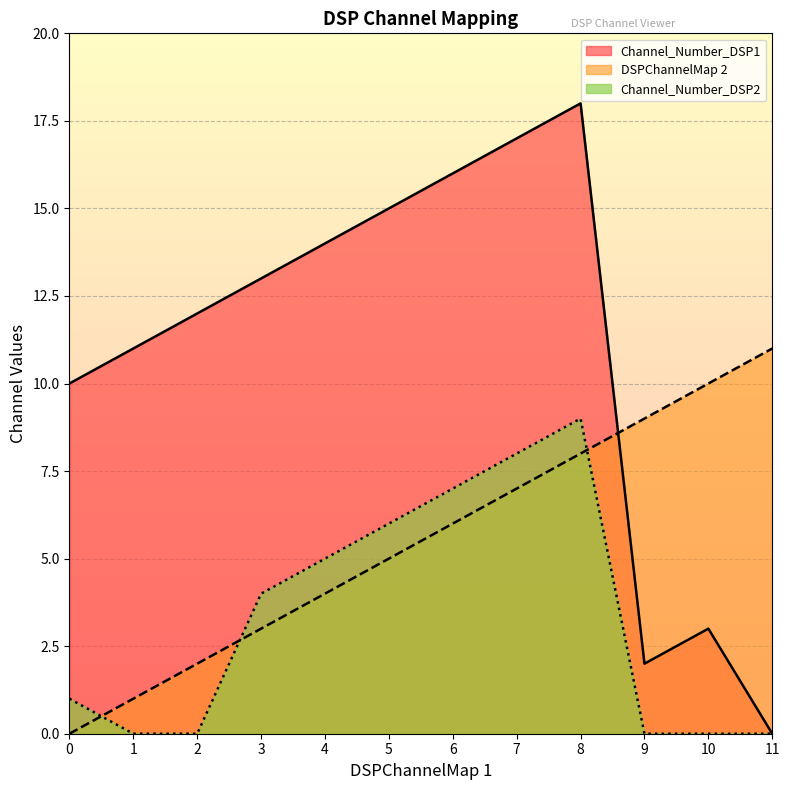

What is the sum of all Channel_Number_DSP2 values?

40